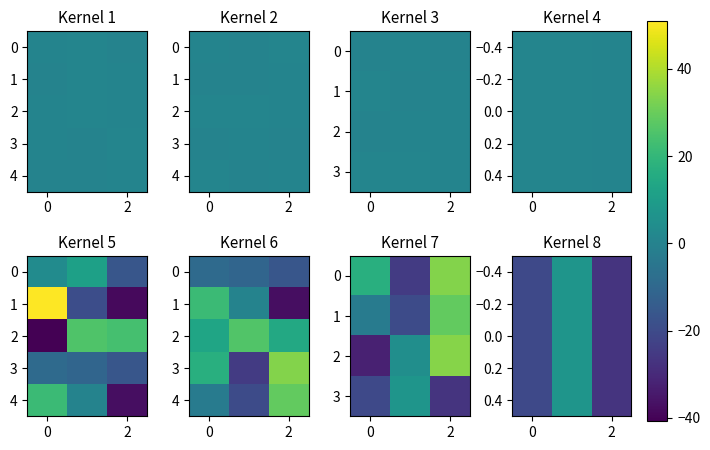

The 1 series shows 28.9 at 2. True or false?

True